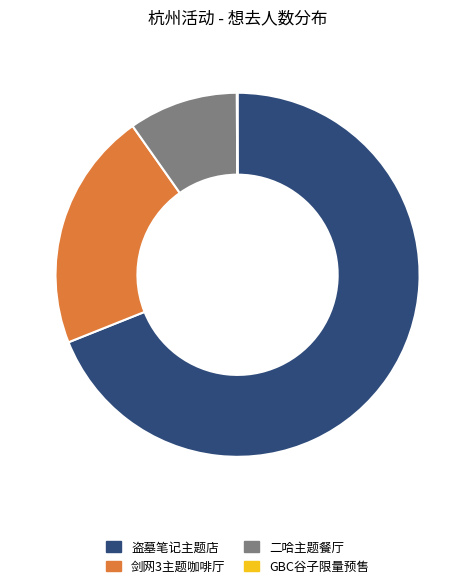

Does any single category account for the majority?

Yes